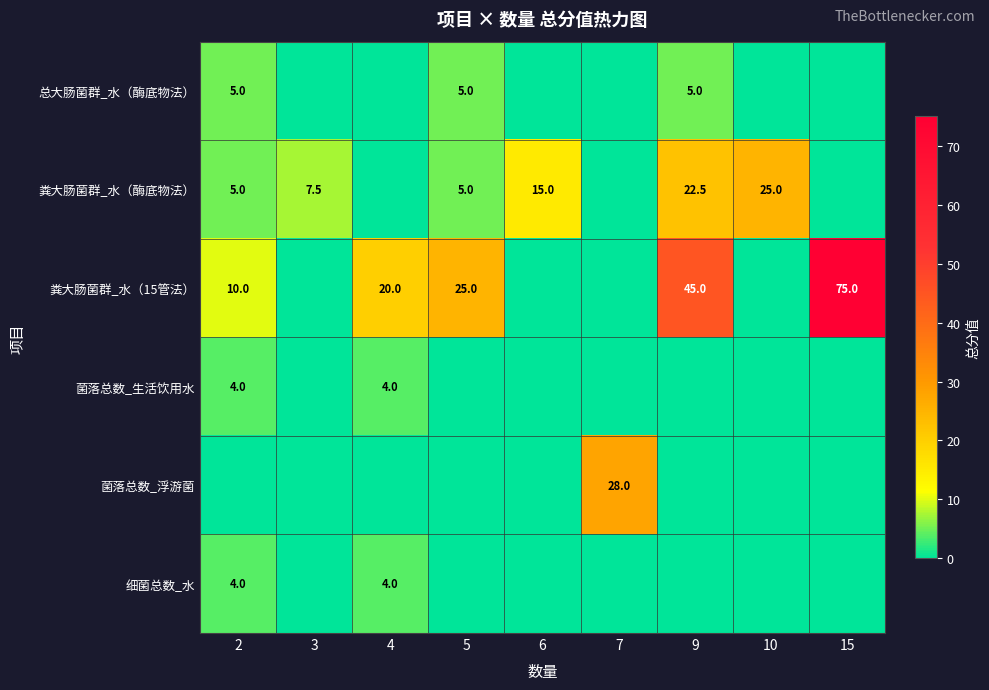

The 粪大肠菌群_水（15管法） series shows 46.8 at 15. True or false?

False